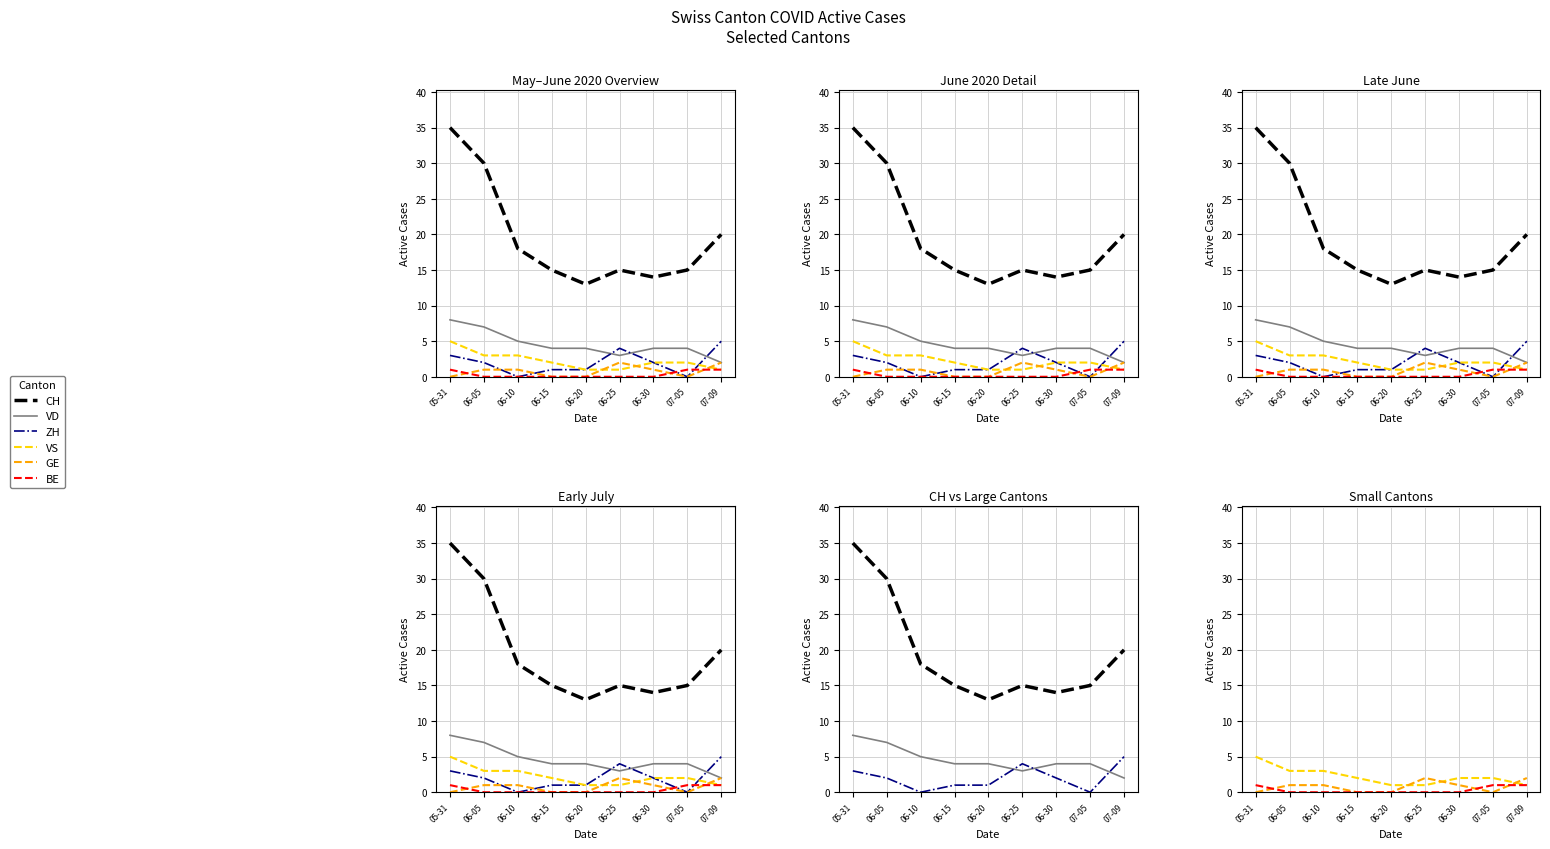

In VD, how many points are lower than both neighbors (excluding endpoints)?

1